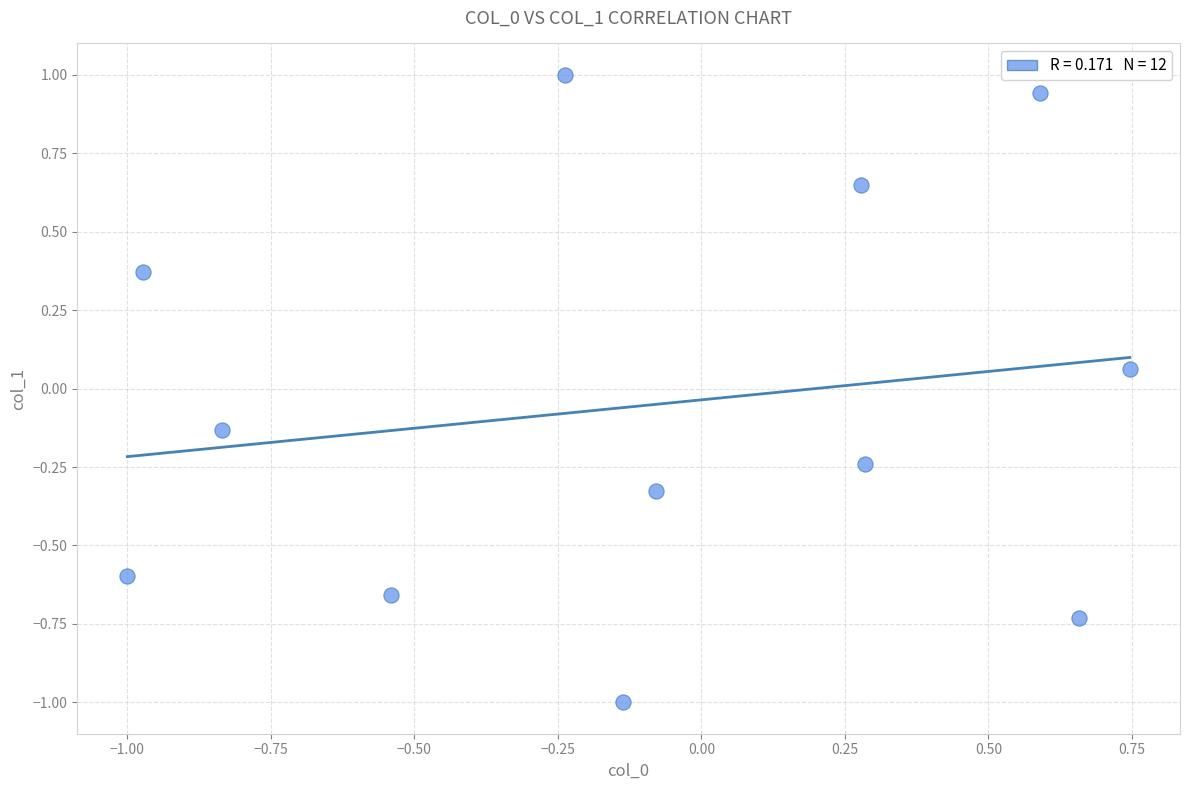

What is the range of X values (max minus min)?

1.7